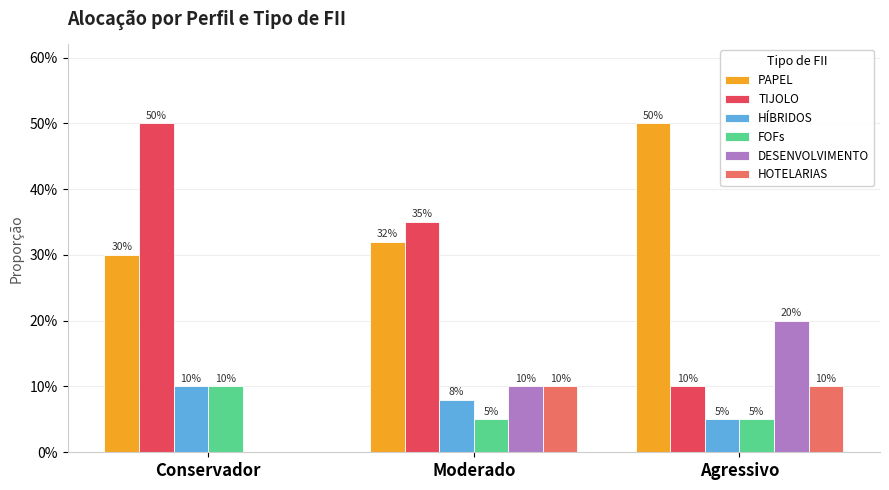

At which label does FOFs reach its peak?

Conservador